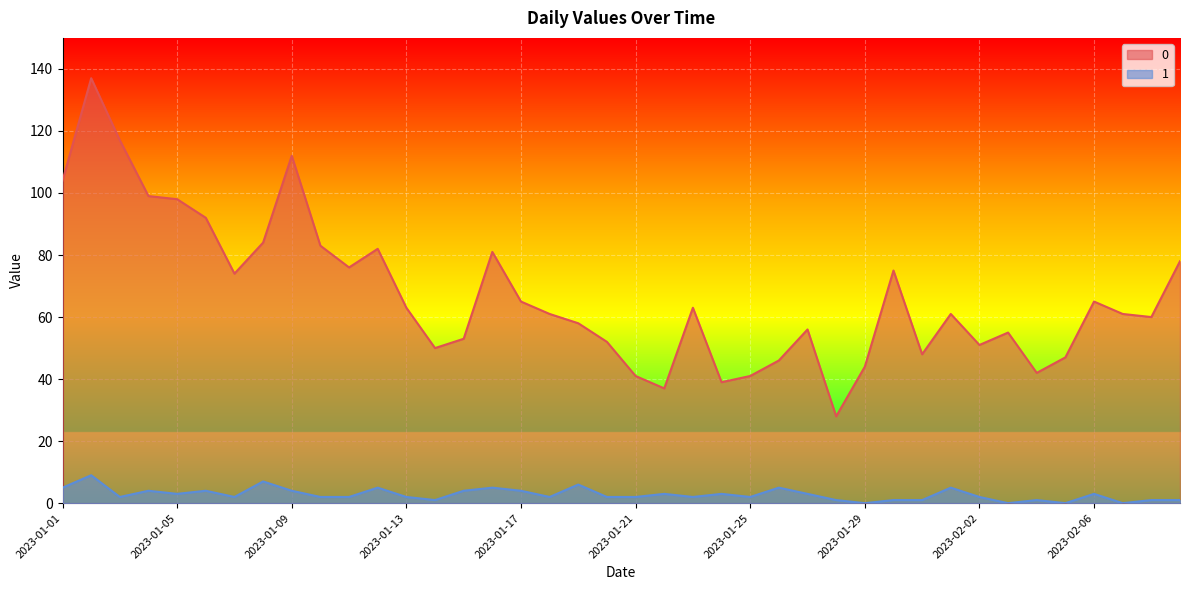

At which category is the sum across all series the highest?

2023-01-02